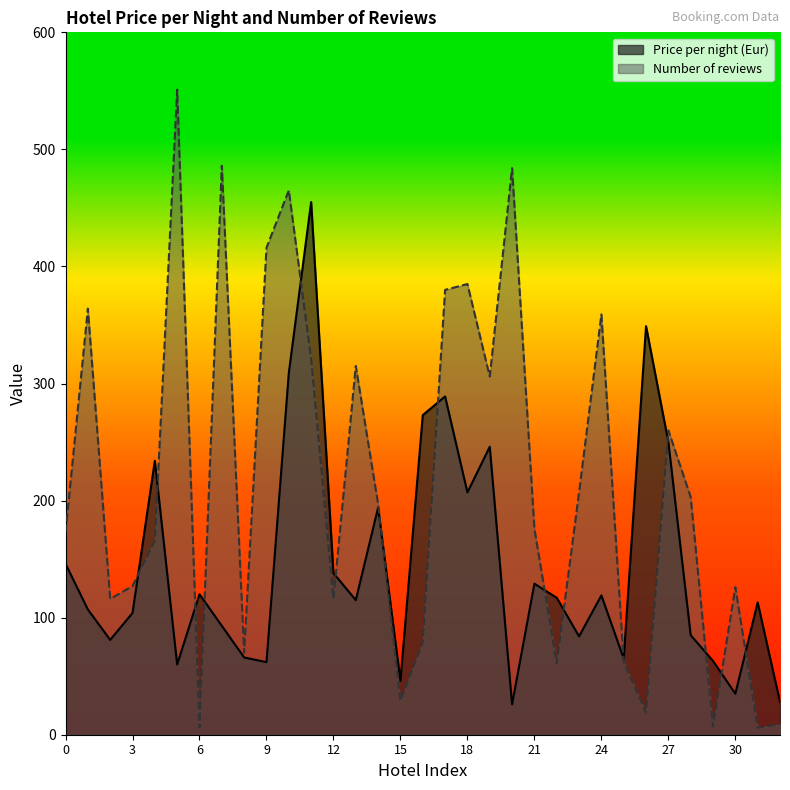

Reading right to left, list all the values displayed in this chart.

Price per night (Eur): 32=28	31=113	30=35	29=63	28=85	27=250	26=349	25=65	24=119	23=84	22=117	21=129	20=26	19=246	18=207	17=289	16=273	15=46	14=194	13=115	12=138	11=455	10=309	9=62	8=66	7=93	6=120	5=60	4=234	3=104	2=81	1=107	0=146
Number of reviews: 32=9	31=6	30=126	29=7	28=203	27=260	26=19	25=62	24=359	23=207	22=61	21=176	20=484	19=306	18=385	17=380	16=79	15=29	14=197	13=315	12=116	11=321	10=465	9=416	8=70	7=486	6=6	5=551	4=166	3=127	2=116	1=364	0=173